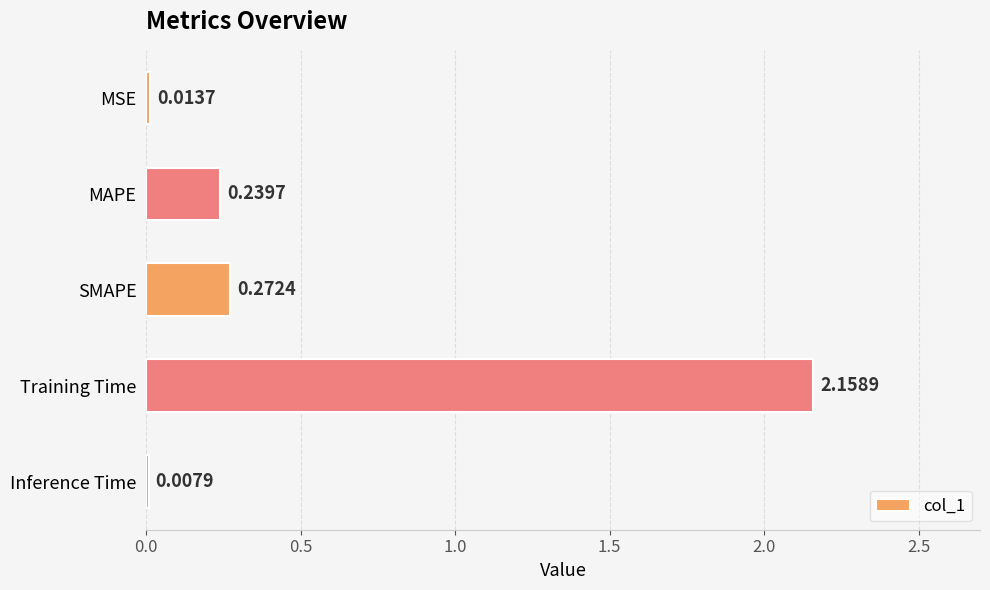

At which label is the value closest to 1?

SMAPE